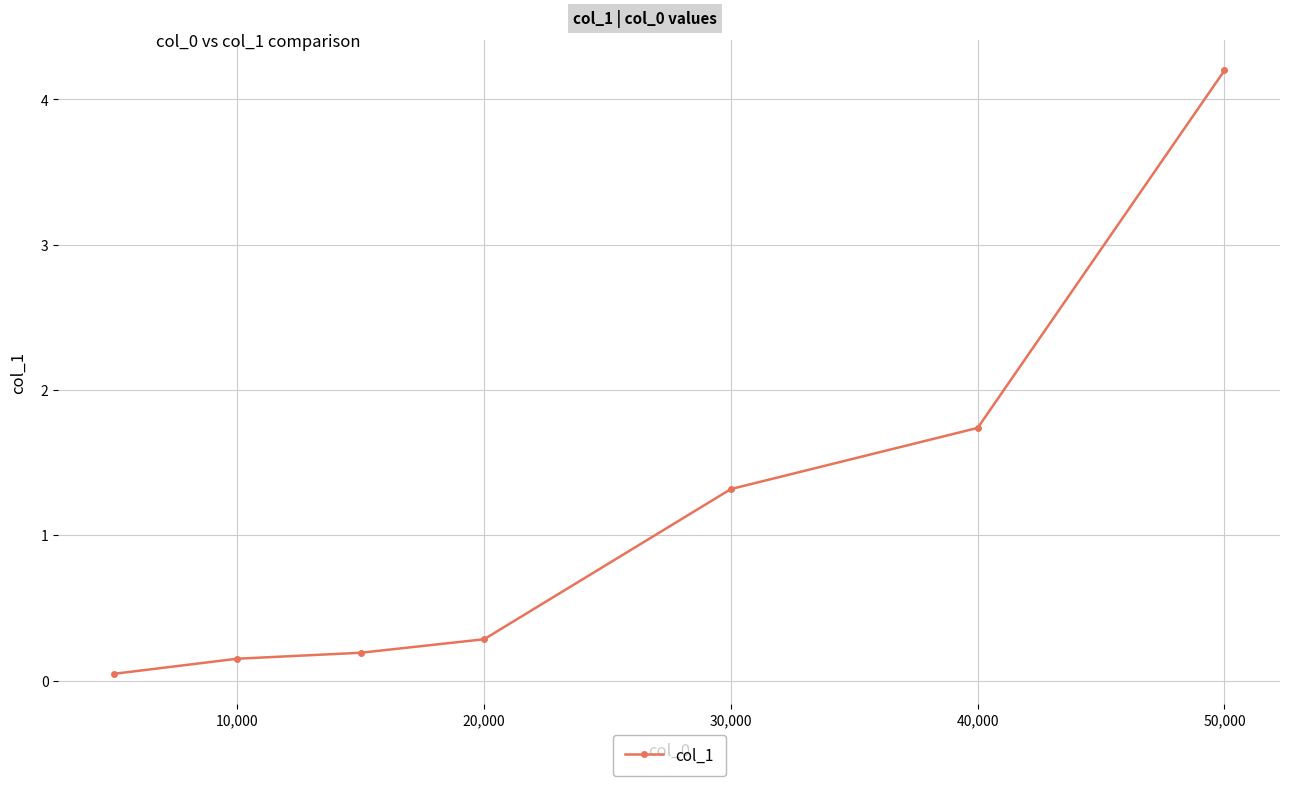

What is the difference between the second highest and second lowest values?

1.6